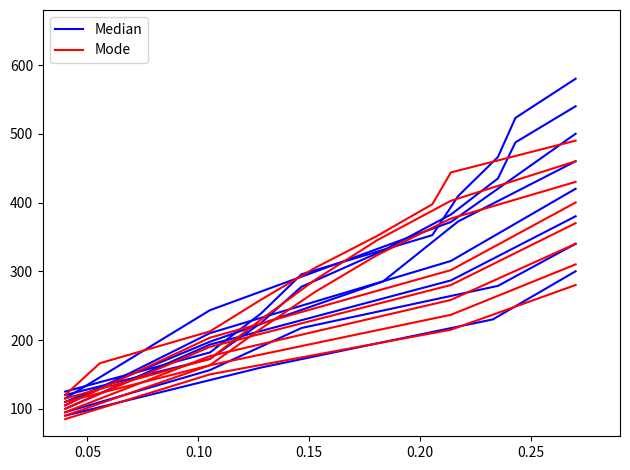

Does the chart display data point markers on the line(s)?

No